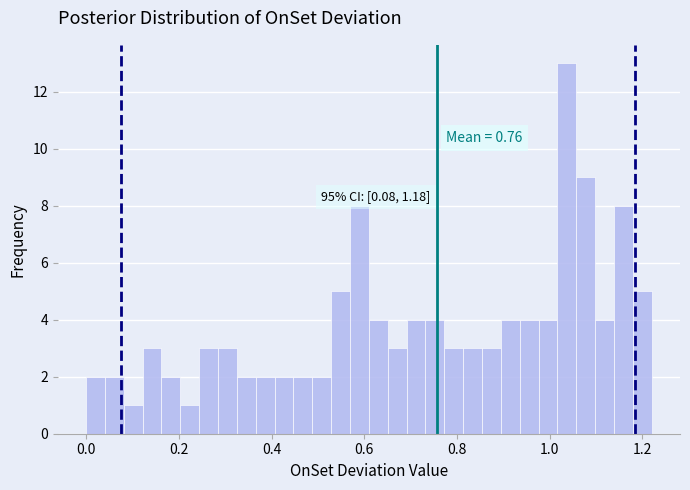

Read against the x-axis, roughly where is the centre of the tallest bar?

1.04